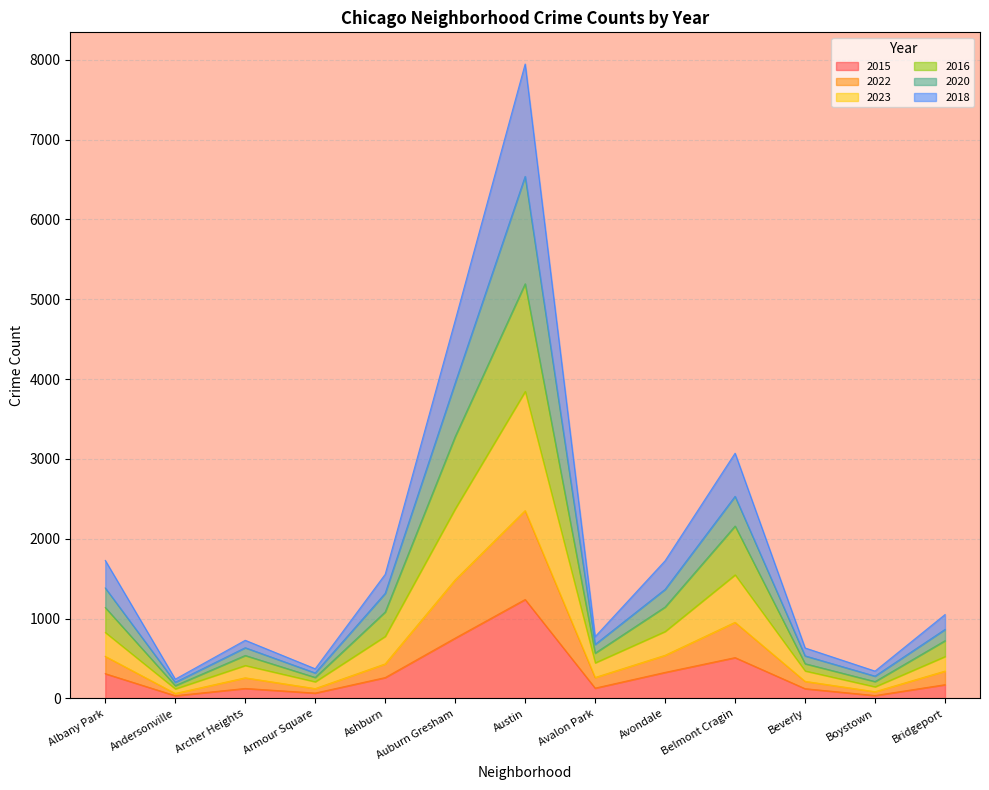

What is the highest value of the 2015 series?

1240